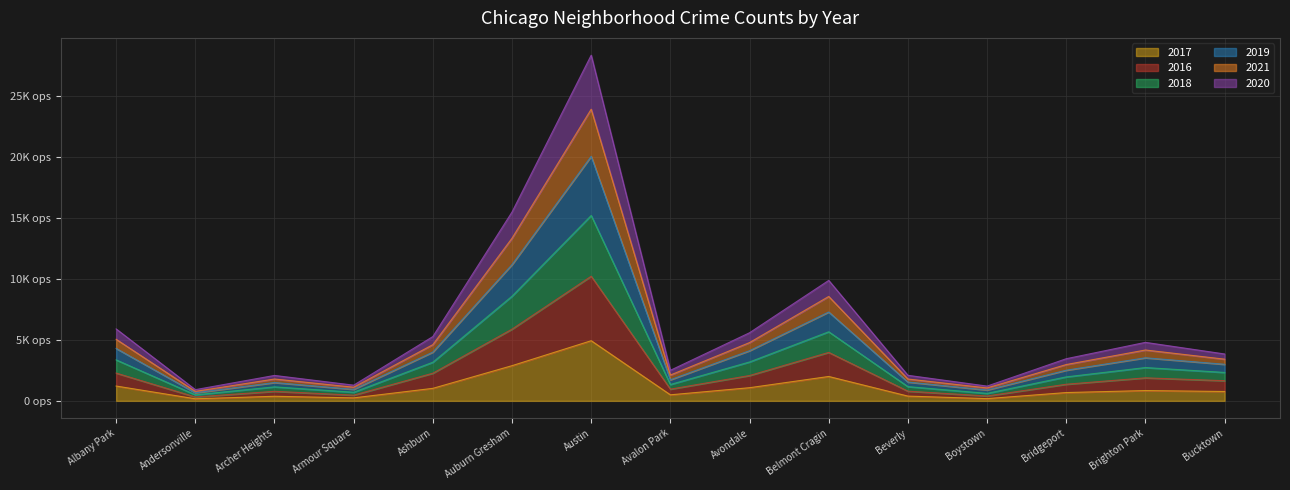

How many interior local valleys does the 2017 series have?

4